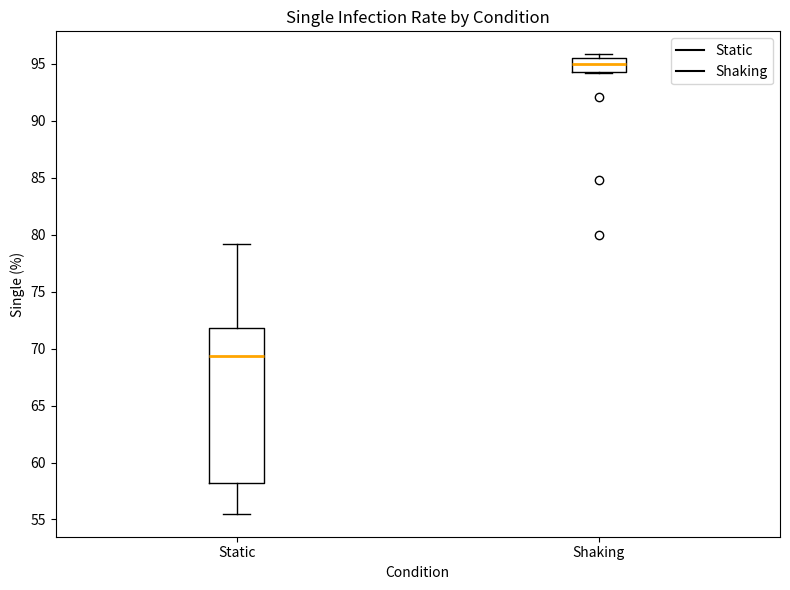

Where is the lower edge of the box for Shaking on the y-axis? The values are not printed on the chart, so give them approximately, as read against the axis.

94.5